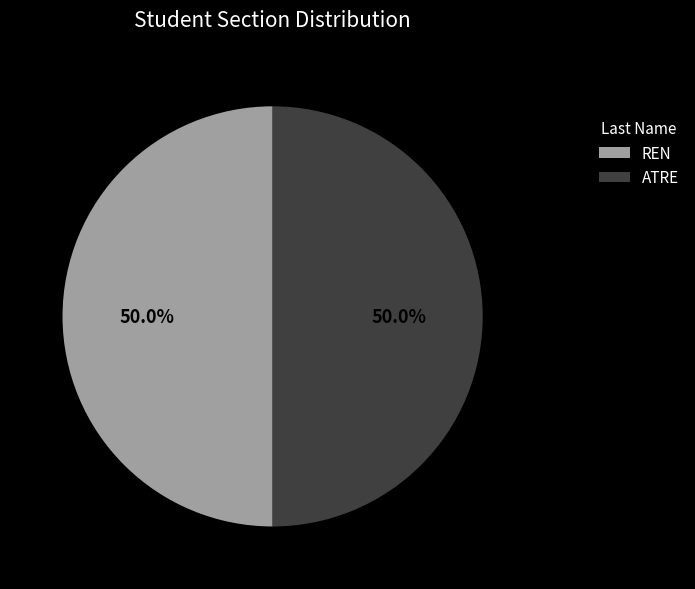

How many segments does this pie chart have?

2